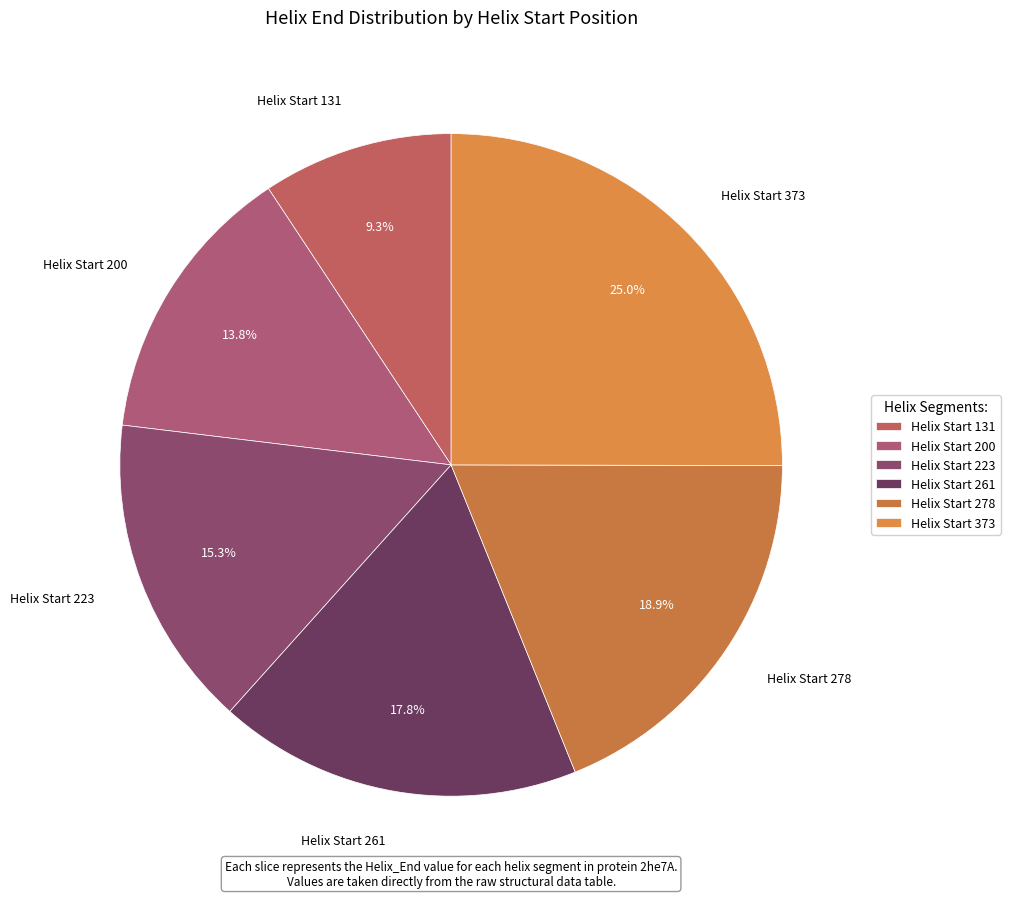

Is there a majority slice in this chart?

No